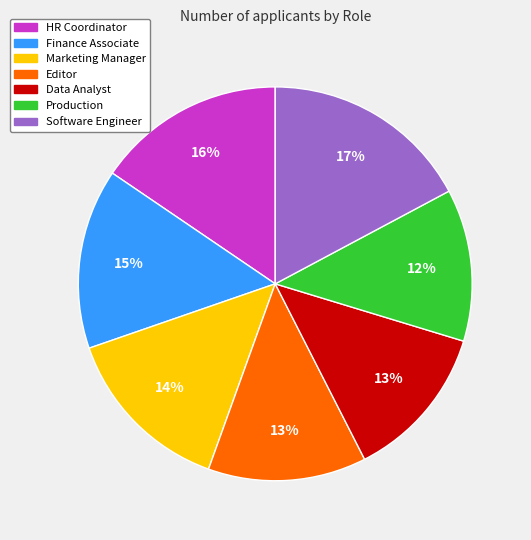

Does any single category account for the majority?

No